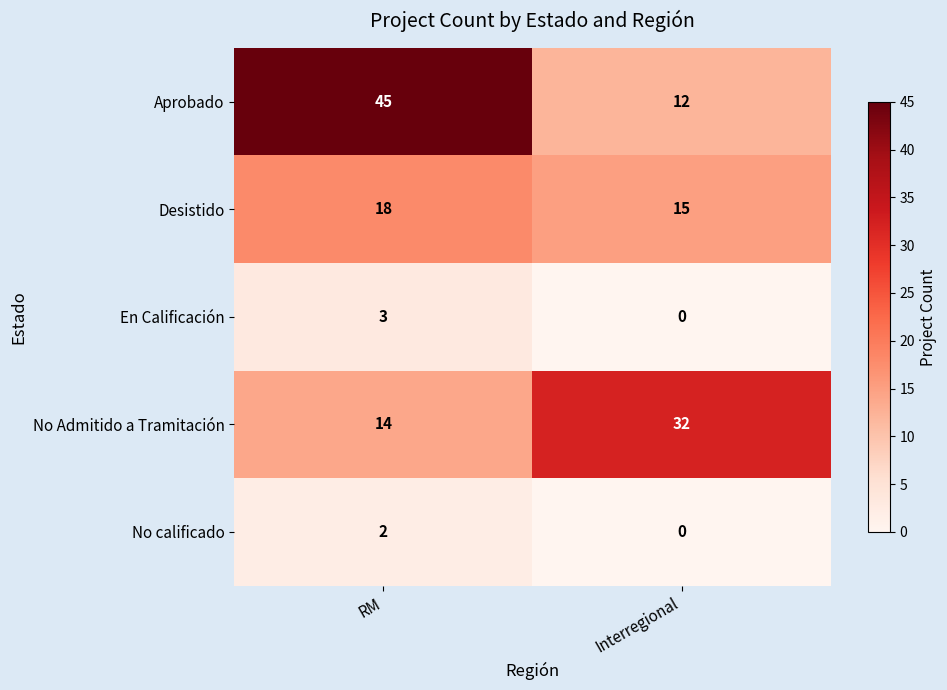

Reading left to right, extract all data points from this chart.

Aprobado: RM=45	Interregional=12
Desistido: RM=18	Interregional=15
En Calificación: RM=3	Interregional=0
No Admitido a Tramitación: RM=14	Interregional=32
No calificado: RM=2	Interregional=0